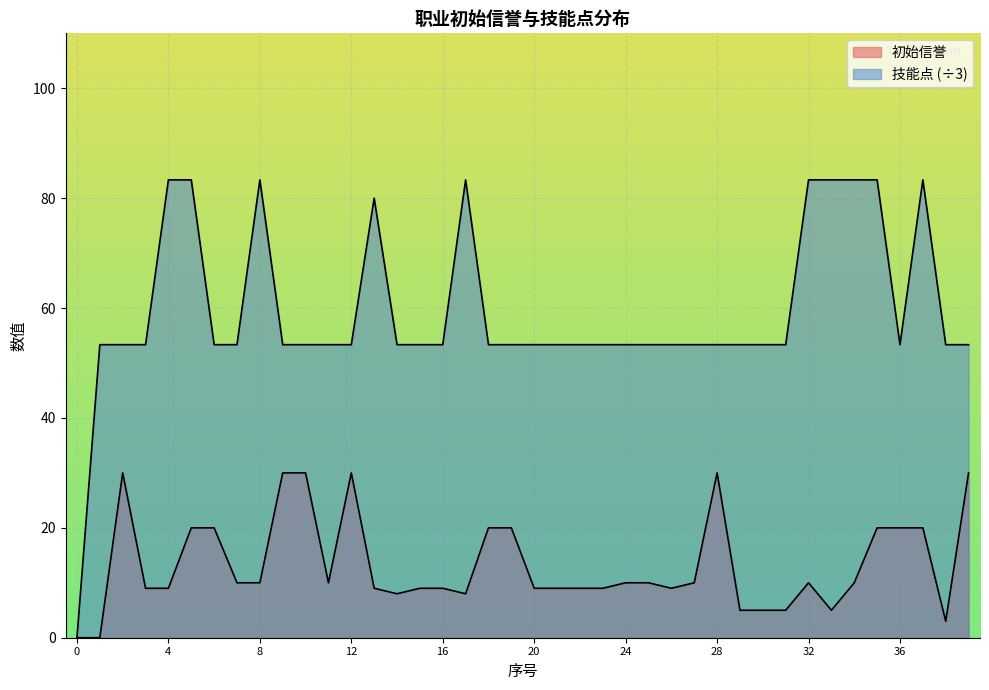

True or false: 技能点 has more than 2 points higher than both neighbors.

True